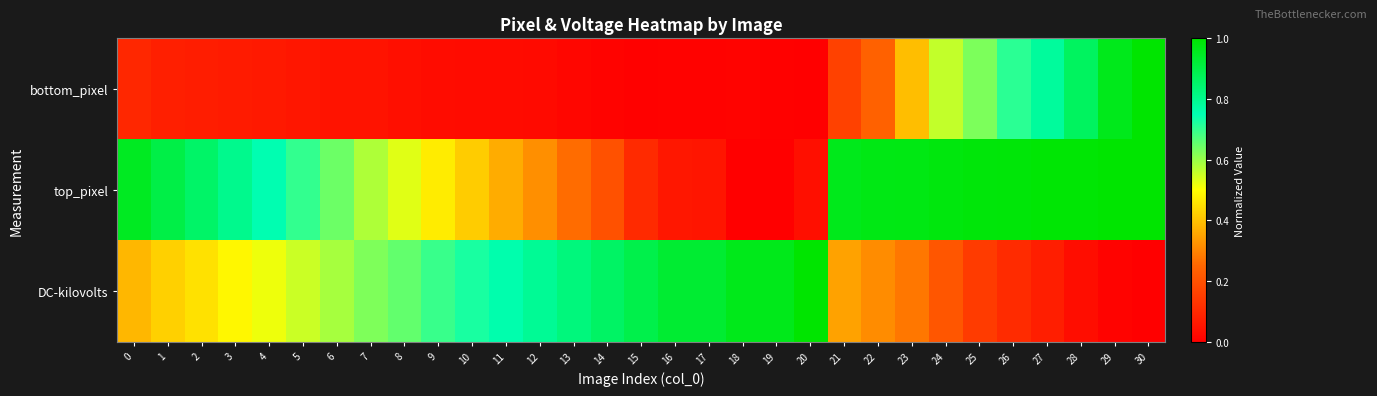

Reading left to right, what are all the values shown in this chart?

bottom_pixel: 0=0.1	1=0.1	2=0.1	3=0.1	4=0.1	5=0.1	6=0.0	7=0.0	8=0.0	9=0.0	10=0.0	11=0.0	12=0.0	13=0.0	14=0.0	15=0.0	16=0.0	17=0.0	18=0.0	19=0.0	20=0.0	21=0.2	22=0.2	23=0.4	24=0.6	25=0.6	26=0.7	27=0.8	28=0.9	29=1.0	30=1.0
top_pixel: 0=0.9	1=0.9	2=0.9	3=0.8	4=0.8	5=0.7	6=0.6	7=0.6	8=0.5	9=0.5	10=0.4	11=0.4	12=0.3	13=0.3	14=0.2	15=0.1	16=0.1	17=0.1	18=0.0	19=0.0	20=0.0	21=1.0	22=1.0	23=1.0	24=1.0	25=1.0	26=1.0	27=1.0	28=1.0	29=1.0	30=1.0
DC-kilovolts: 0=0.4	1=0.4	2=0.5	3=0.5	4=0.5	5=0.6	6=0.6	7=0.6	8=0.7	9=0.7	10=0.7	11=0.8	12=0.8	13=0.8	14=0.9	15=0.9	16=0.9	17=0.9	18=1.0	19=1.0	20=1.0	21=0.3	22=0.3	23=0.3	24=0.2	25=0.1	26=0.1	27=0.1	28=0.0	29=0.0	30=0.0